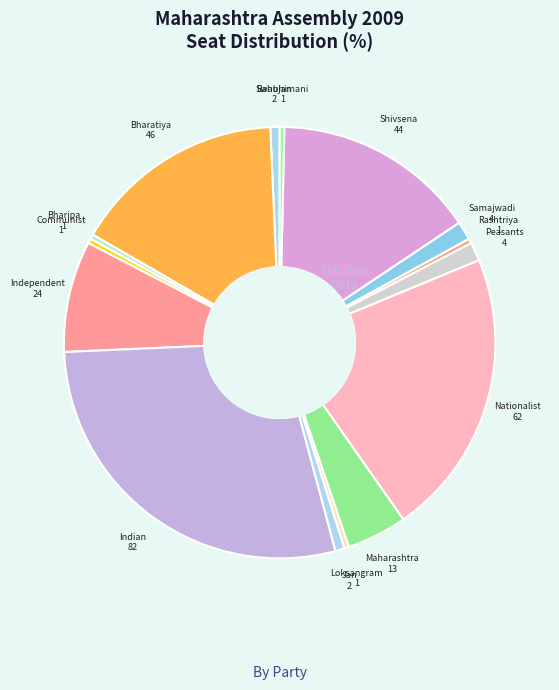

To the nearest percent, what is the difference between the largest and smallest slice percentages?

28%